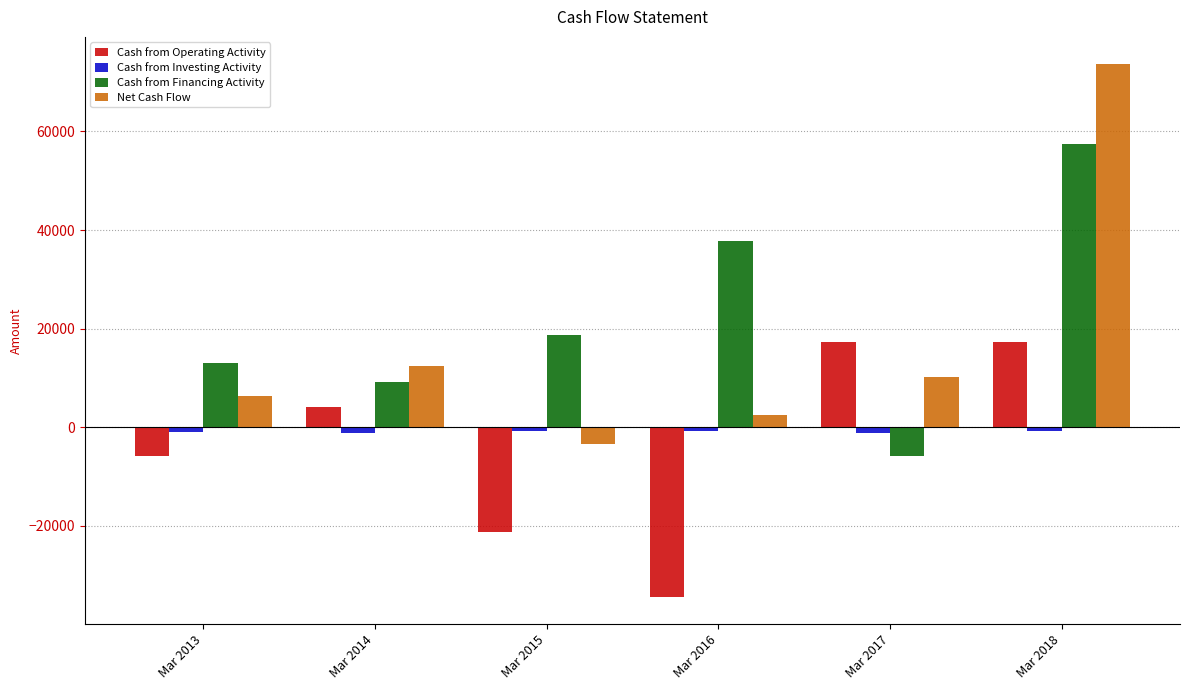

The value of Net Cash Flow at Mar 2014 is 20002. True or false?

False